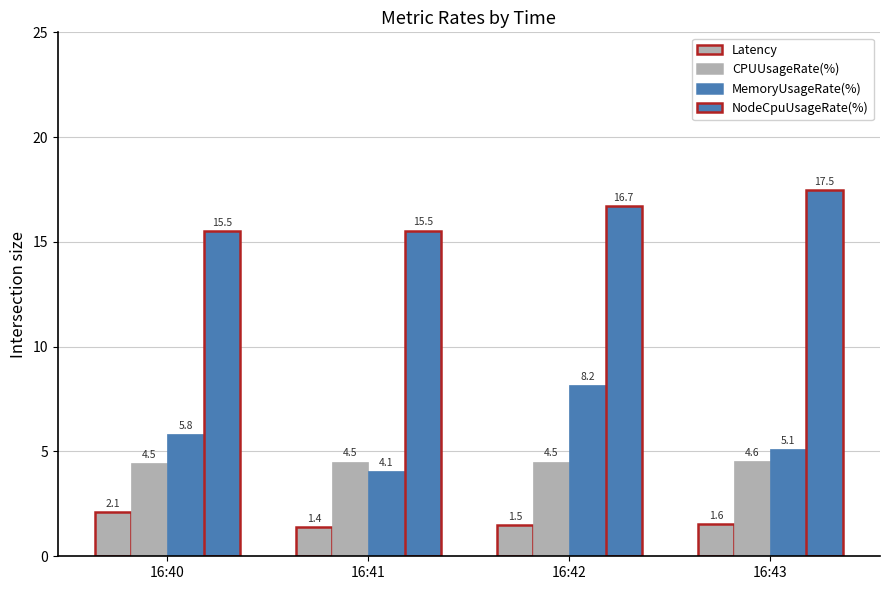

Reading left to right, extract all data points from this chart.

Latency: 16:40=2.1	16:41=1.4	16:42=1.5	16:43=1.6
CPUUsageRate(%): 16:40=4.5	16:41=4.5	16:42=4.5	16:43=4.6
MemoryUsageRate(%): 16:40=5.8	16:41=4.1	16:42=8.2	16:43=5.1
NodeCpuUsageRate(%): 16:40=15.5	16:41=15.5	16:42=16.7	16:43=17.5